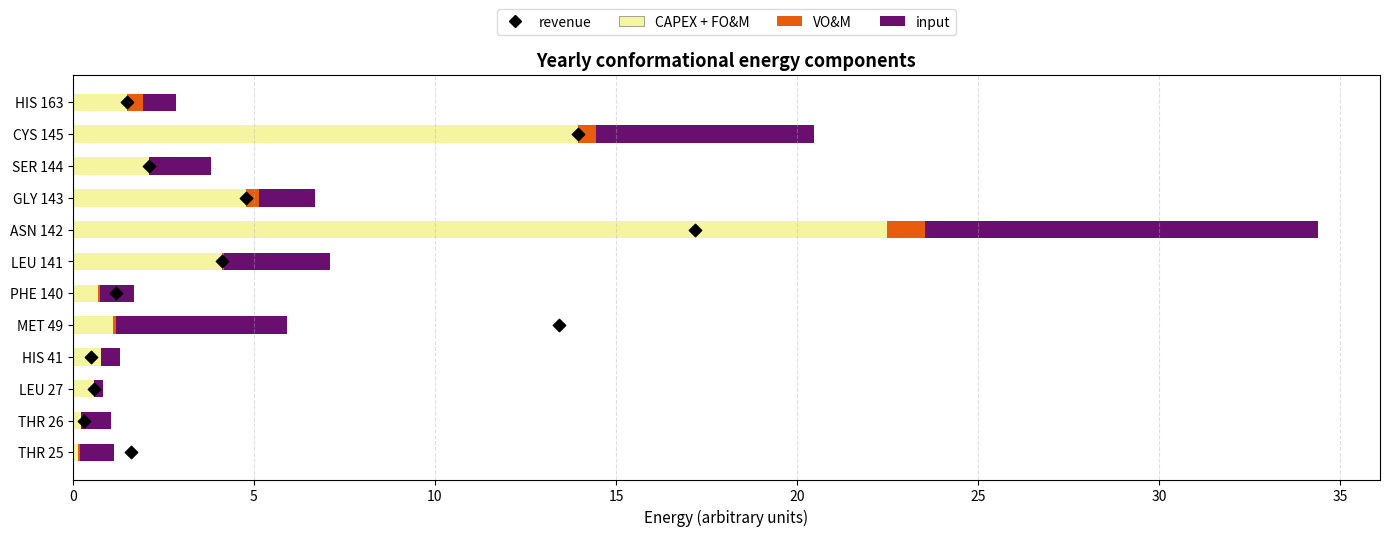

Which series has the largest total across all categories?

revenue